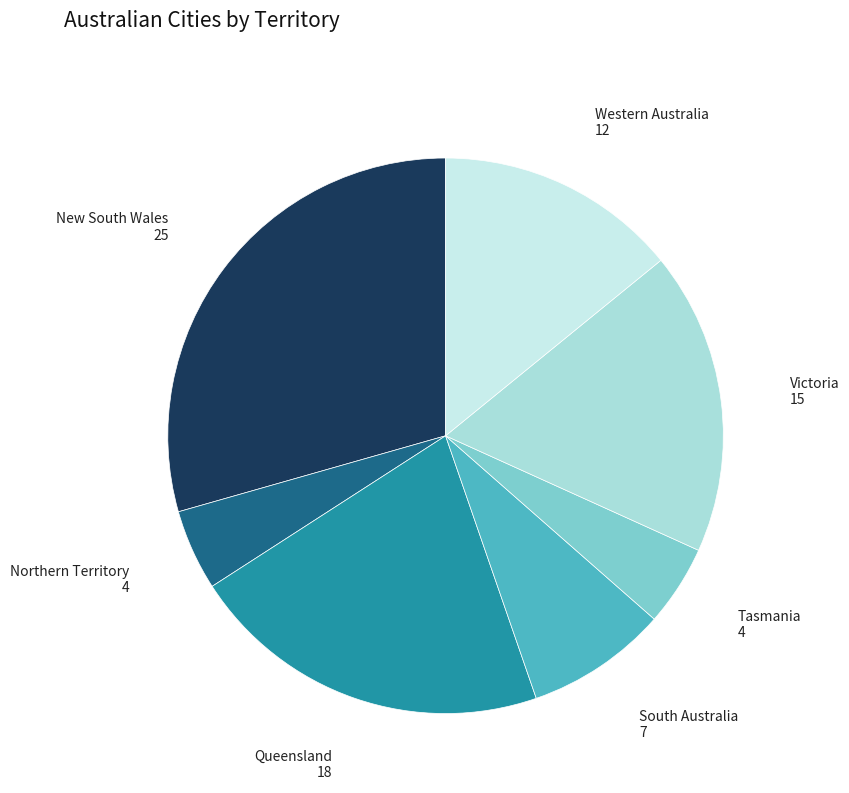

Is the sum of Northern Territory and New South Wales greater than half?

No